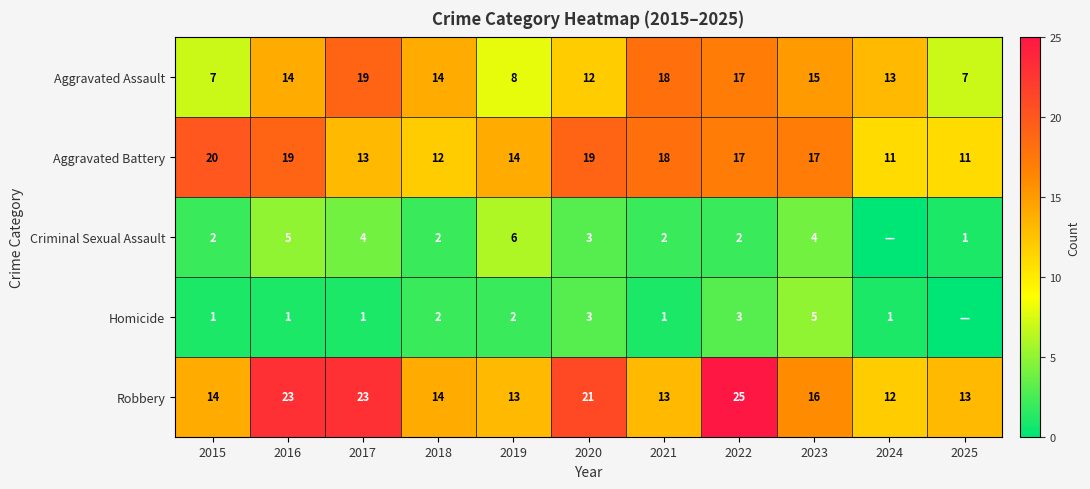

What is the sum of all Aggravated Battery values?

171